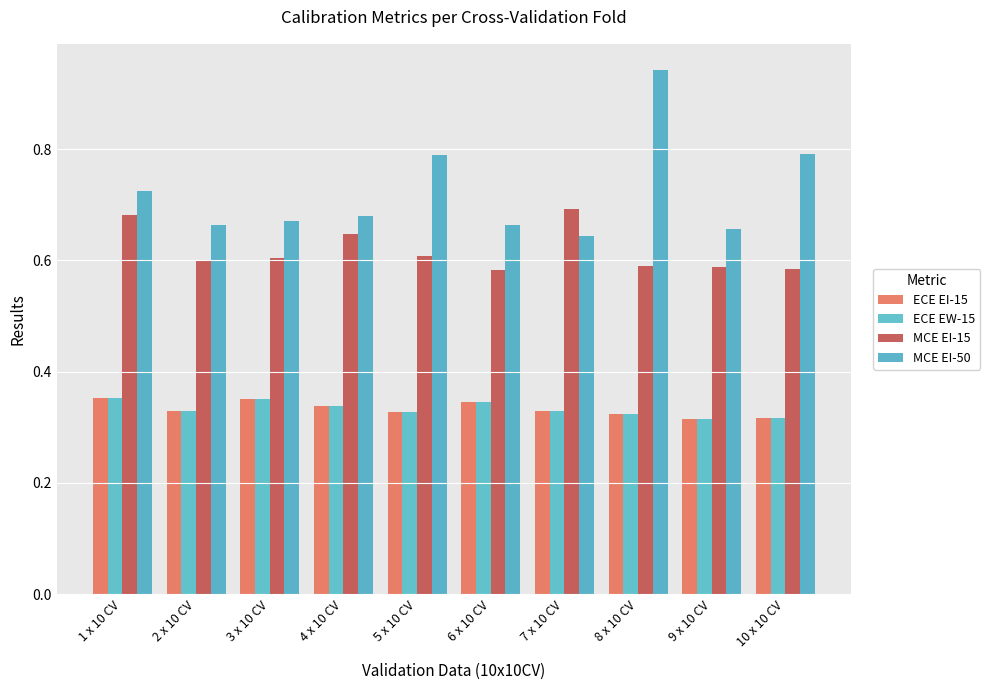

The value of MCE EI-15 at 6 x 10 CV is 1.0. True or false?

False